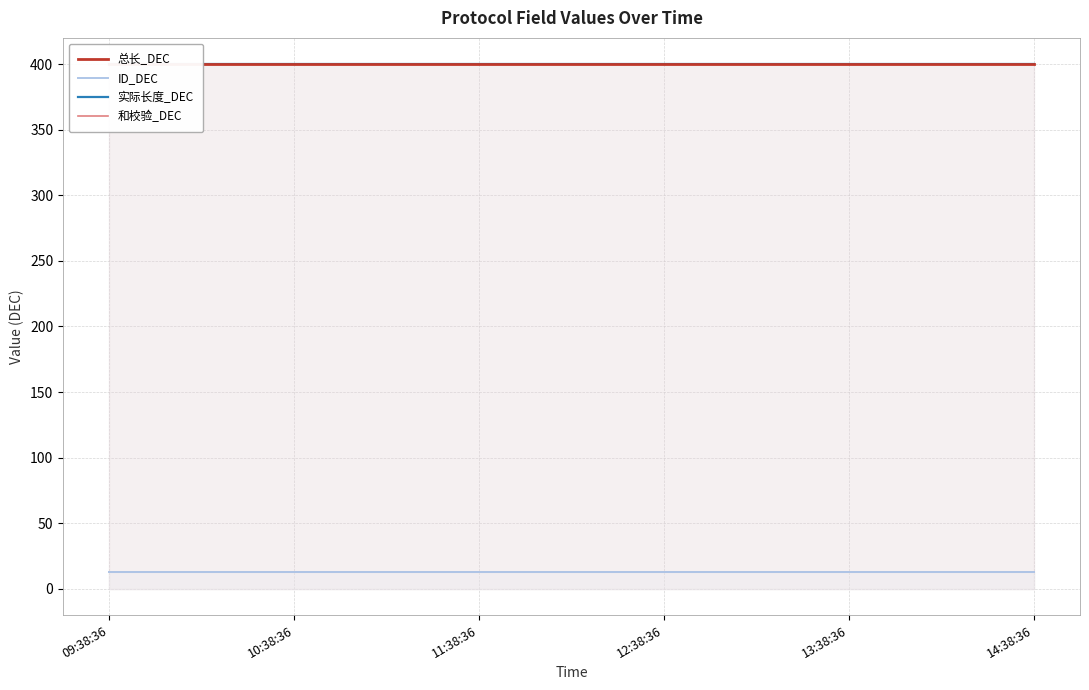

What is the minimum value shown in the chart?

13